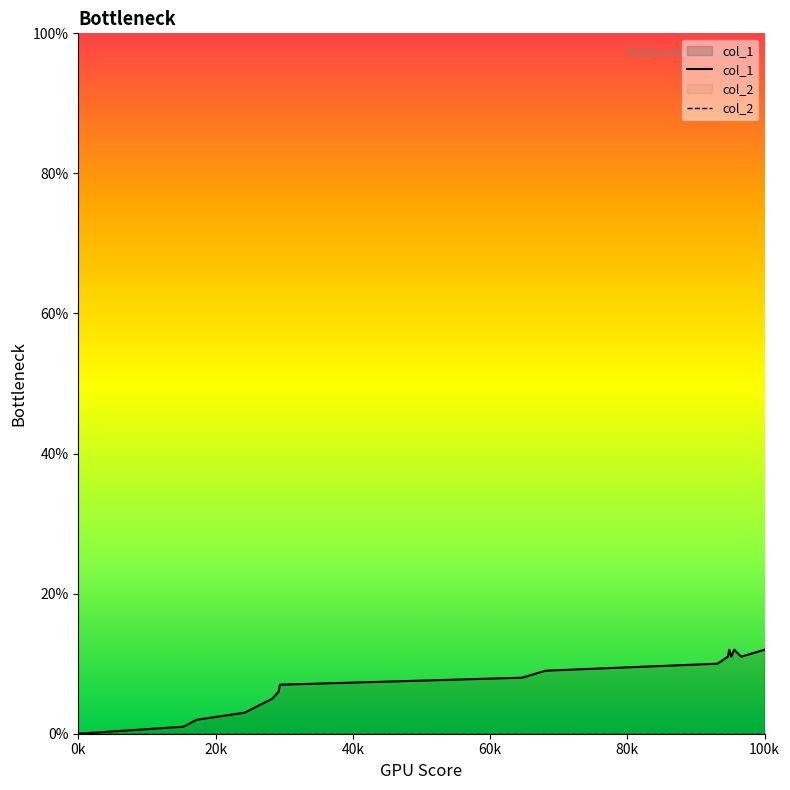

Which series has the widest spread of values?

col_1